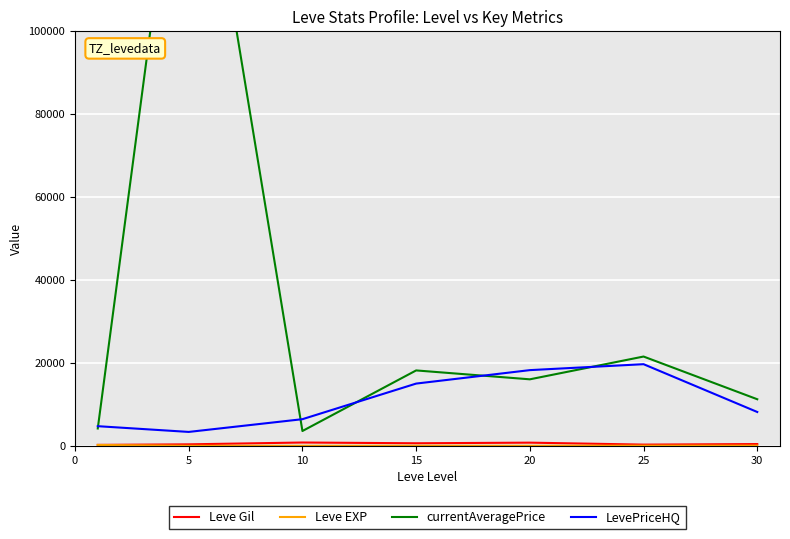

What are all the series names shown in the legend?

Leve Gil, Leve EXP, currentAveragePrice, LevePriceHQ